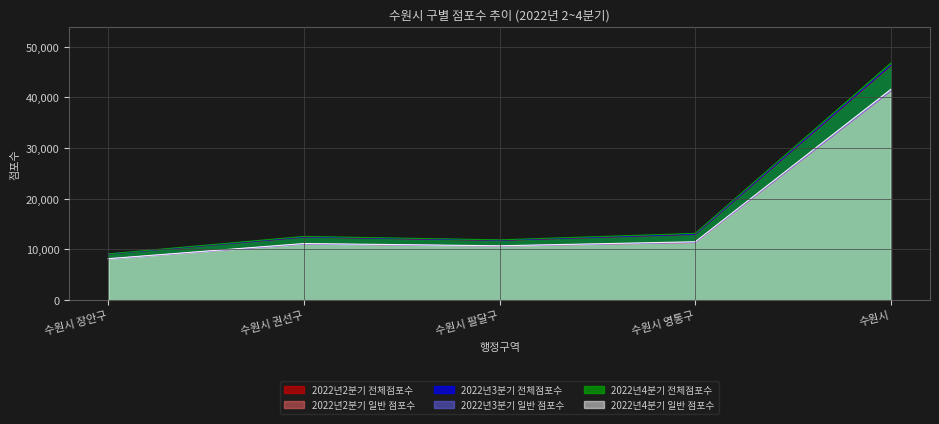

True or false: 2022년3분기 일반 점포수 and 2022년4분기 일반 점포수 cross at least once.

False